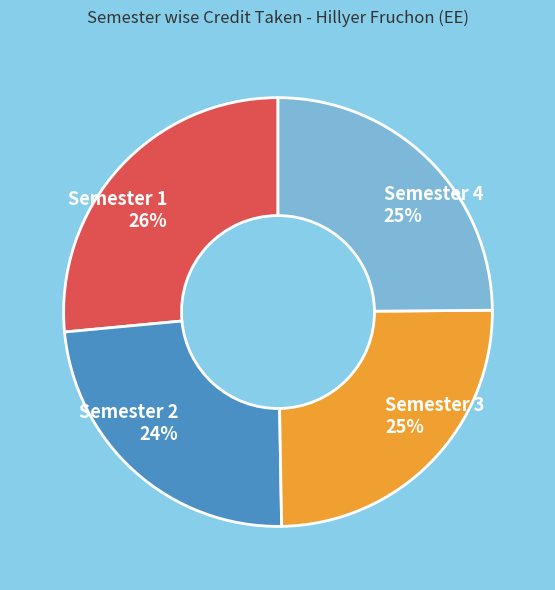

Which has a higher value, Semester 1 or Semester 4?

Semester 1